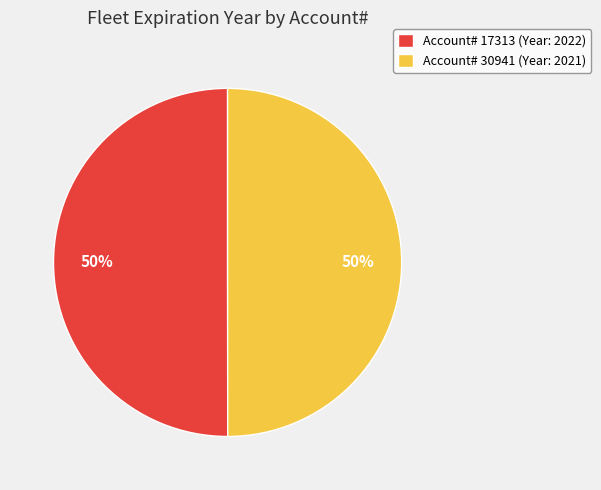

The Account# 17313 (Year: 2022) slice represents 50% of the pie. True or false?

True